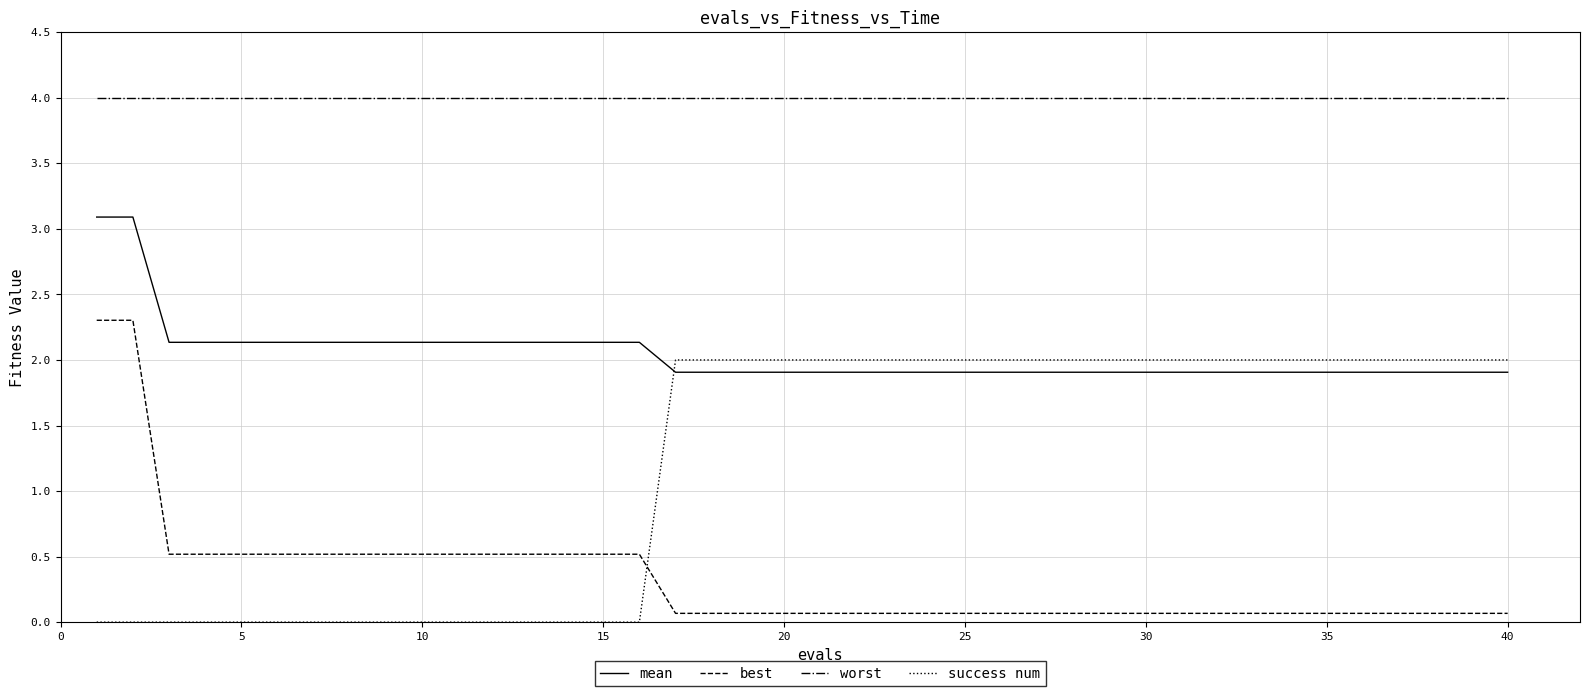

Which series has the largest total across all categories?

worst